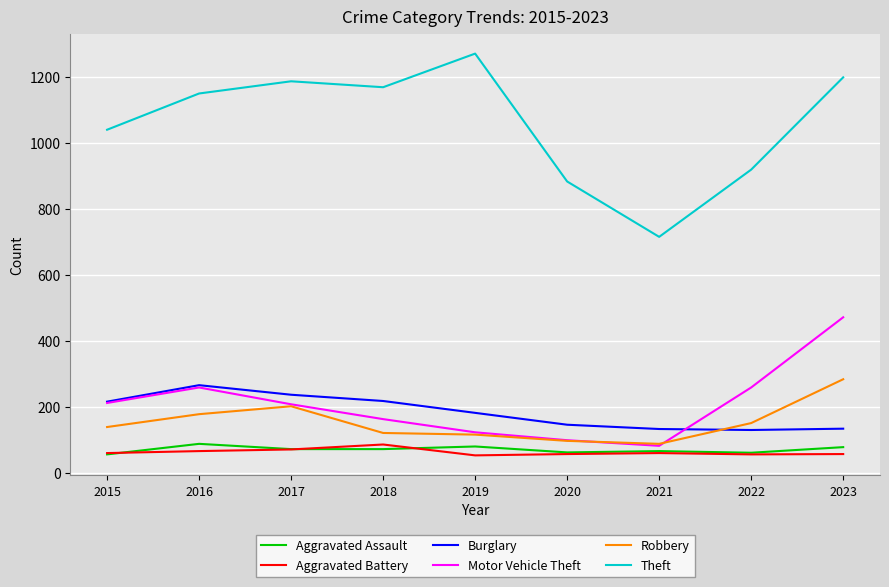

What is the lowest value of the Robbery series?

88